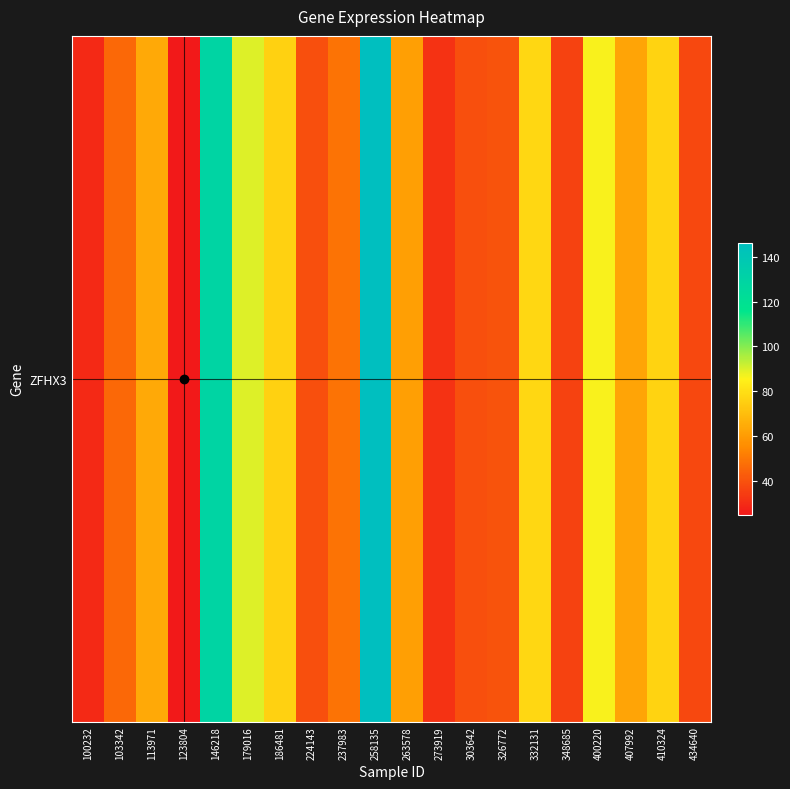

What is the approximate value at 103342?

45.9